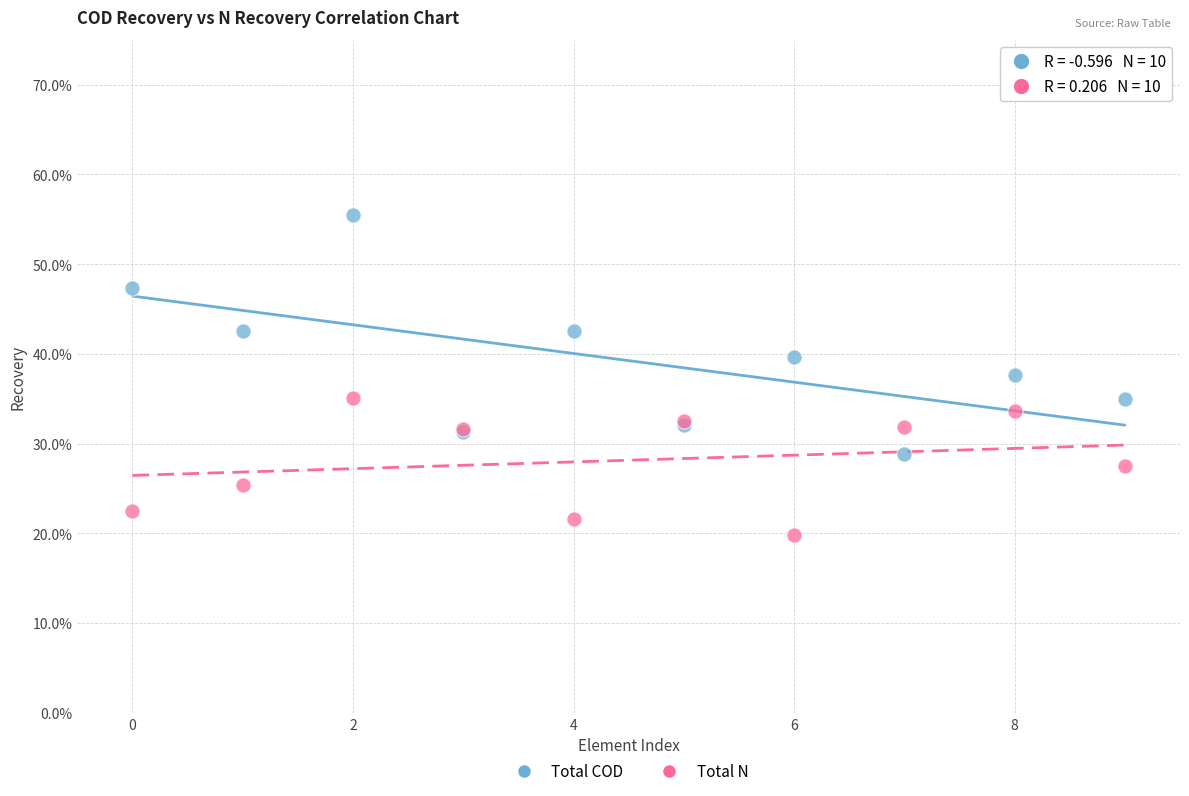

Which series reaches the minimum Y coordinate?

Total N